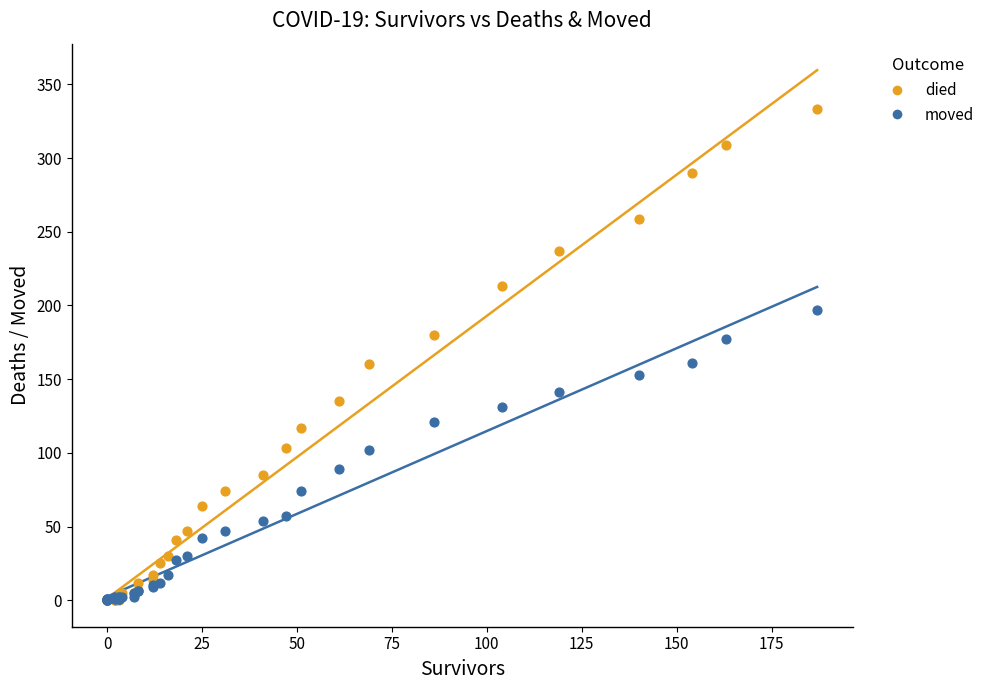

What are all the series names shown in the legend?

died, moved